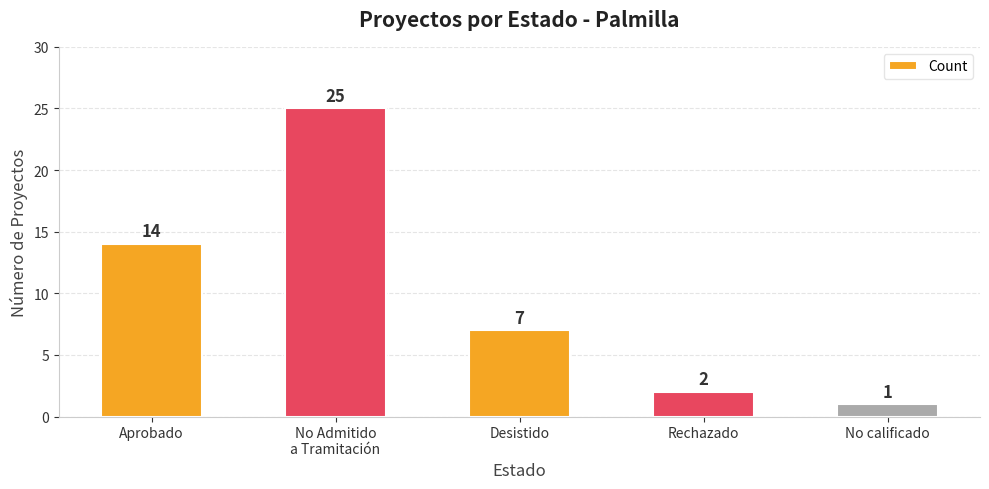

Is it true that the value at No calificado is 1?

True